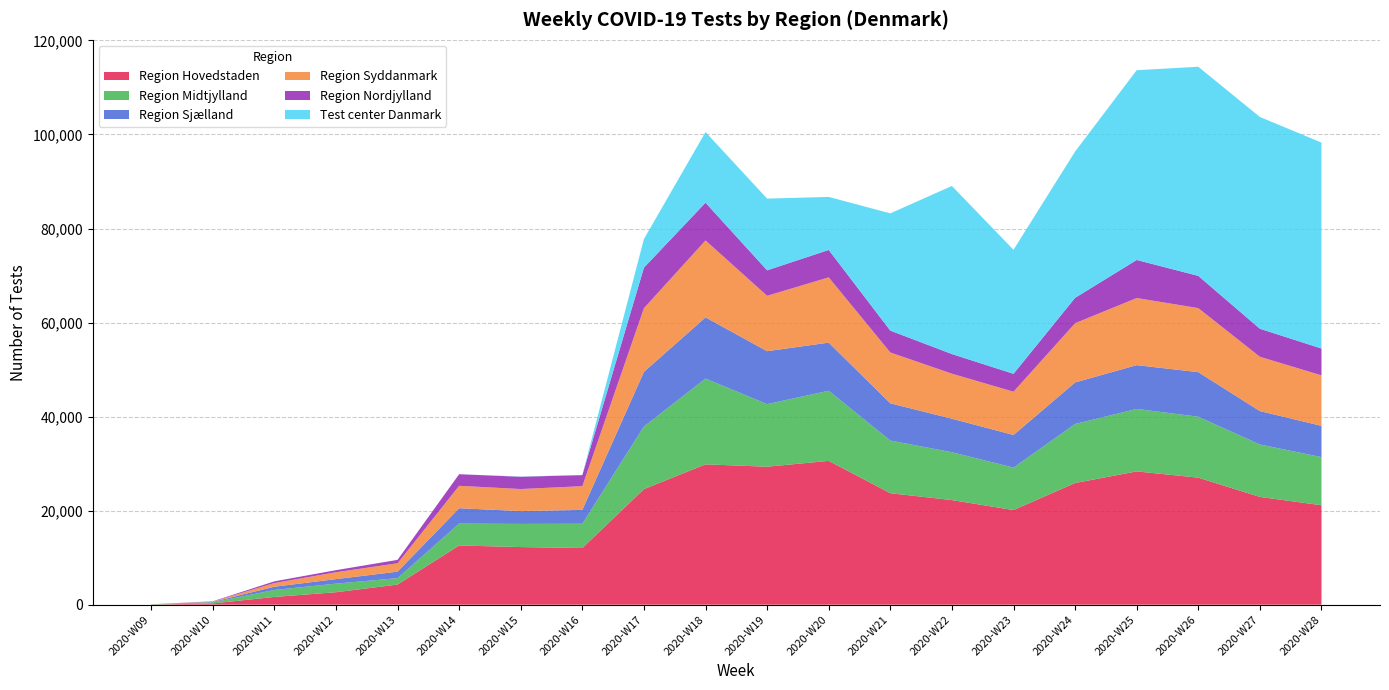

Reading left to right, extract all data points from this chart.

Region Hovedstaden: 20	266	1648	2647	4278	12590	12253	12050	24575	29847	29345	30585	23706	22247	20126	25881	28345	27015	22917	21147
Region Midtjylland: 67	235	1478	1827	1365	4652	4923	5159	13330	18241	13308	14914	11199	10178	9032	12552	13285	12961	11154	10240
Region Sjælland: 0	94	695	965	1379	3276	2729	2950	11613	13018	11259	10234	7925	7127	6935	8828	9319	9476	7103	6645
Region Syddanmark: 0	66	783	1459	1783	4764	4691	5047	13538	16364	11780	13884	10812	9577	9205	12603	14268	13625	11552	10736
Region Nordjylland: 0	59	361	441	725	2465	2609	2354	8624	8026	5420	5827	4648	4175	3804	5395	8096	6851	5960	5712
Test center Danmark: 0	0	0	0	0	0	49	34	6090	15026	15251	11282	24935	35752	26380	31117	40363	44478	45039	43800